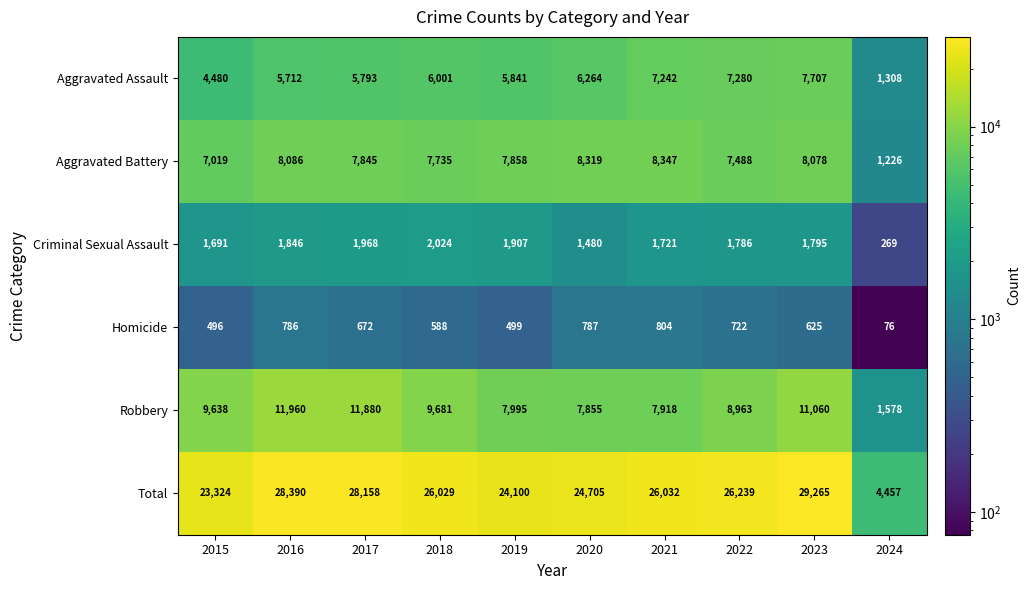

Is it true that Robbery equals 11060 at 2023?

True